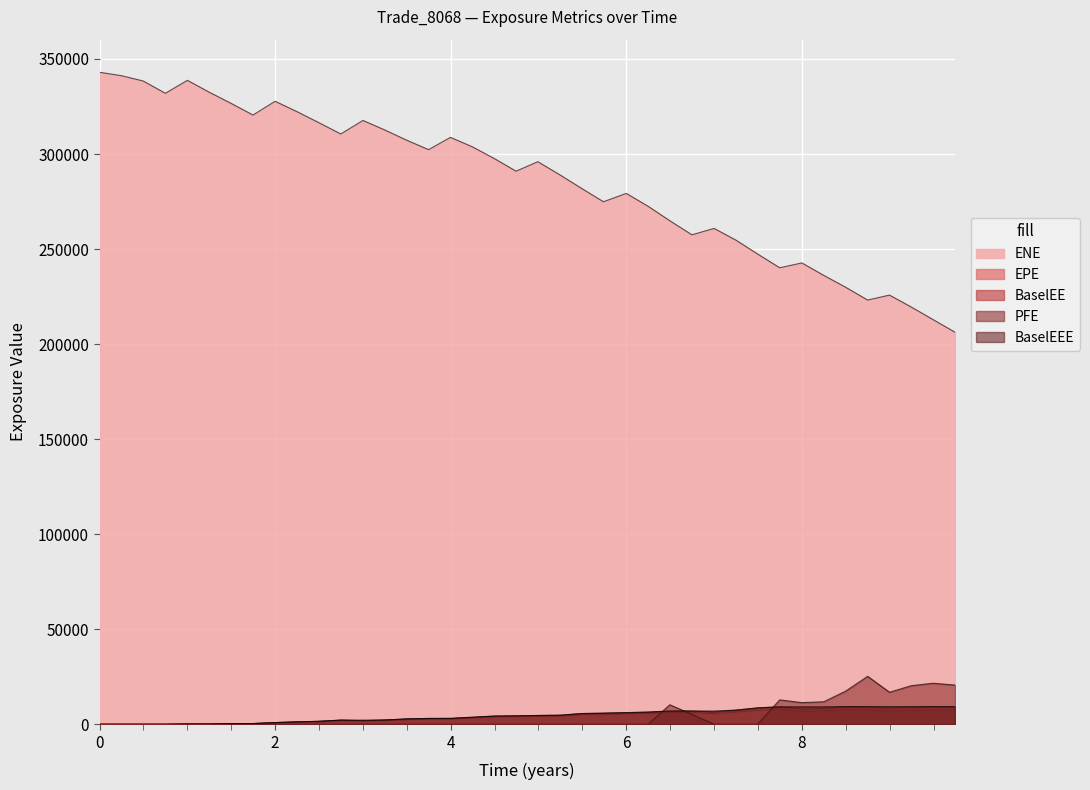

Which category has the highest value in the PFE series?

8.74955